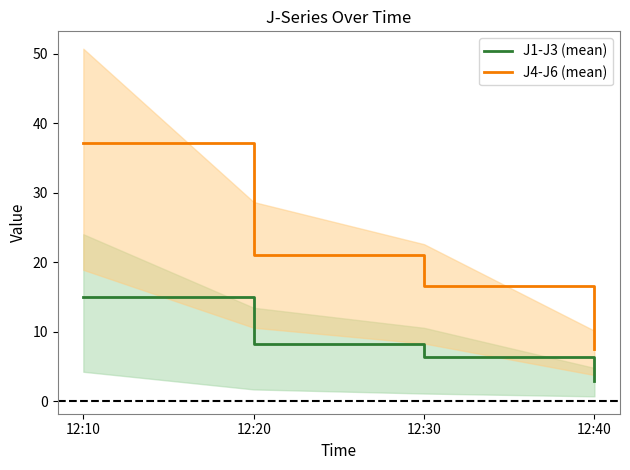

At which label does J4-J6 (mean) reach its minimum?

12:40